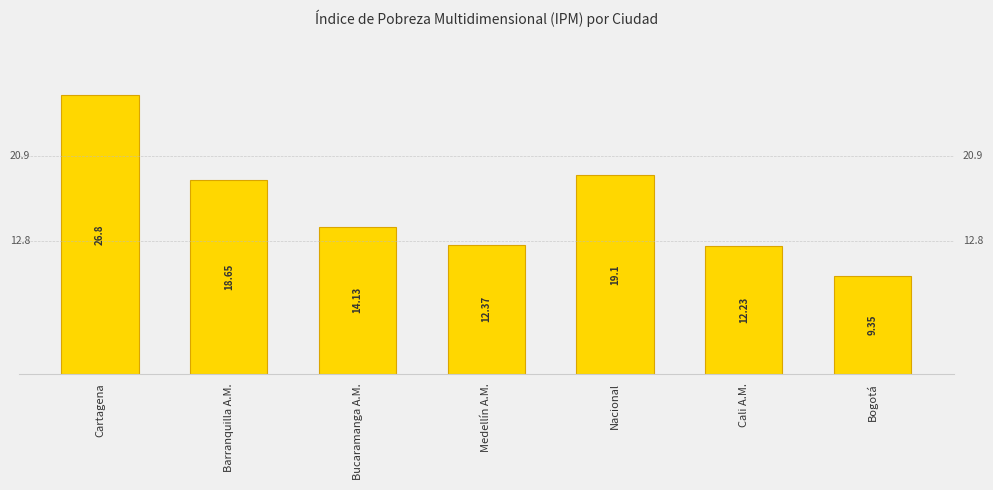

True or false: the data shows 12.4 at Medellín A.M..

True